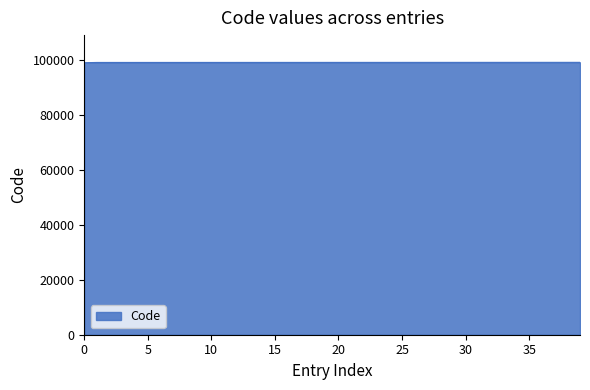

What is the smallest value displayed?

99000